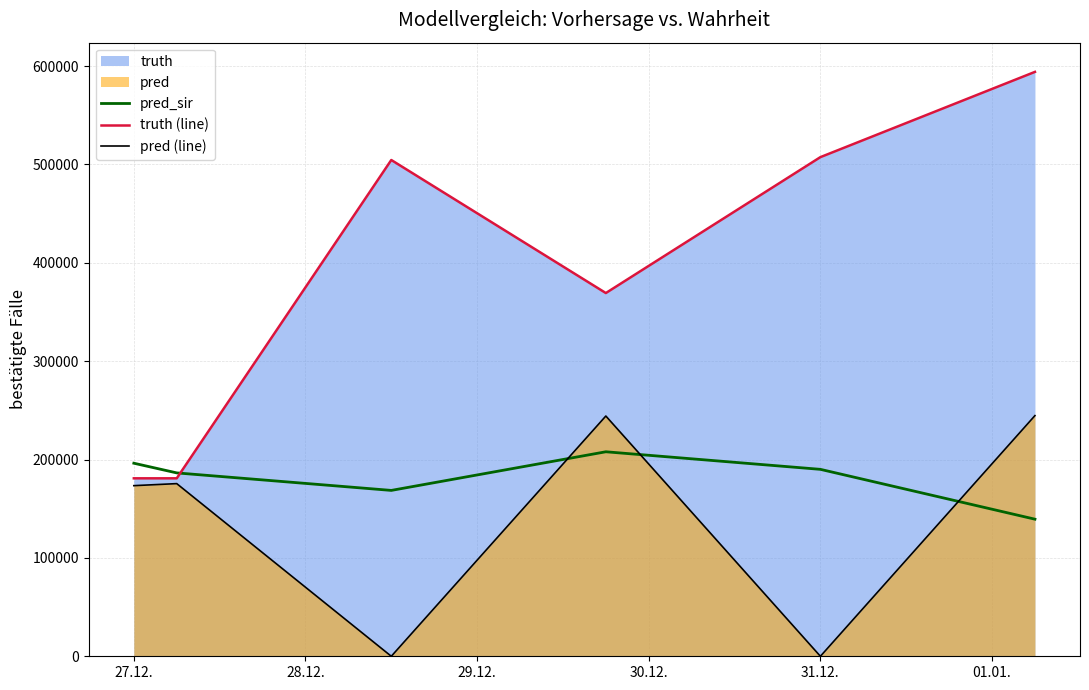

Does the chart have visible grid lines?

Yes